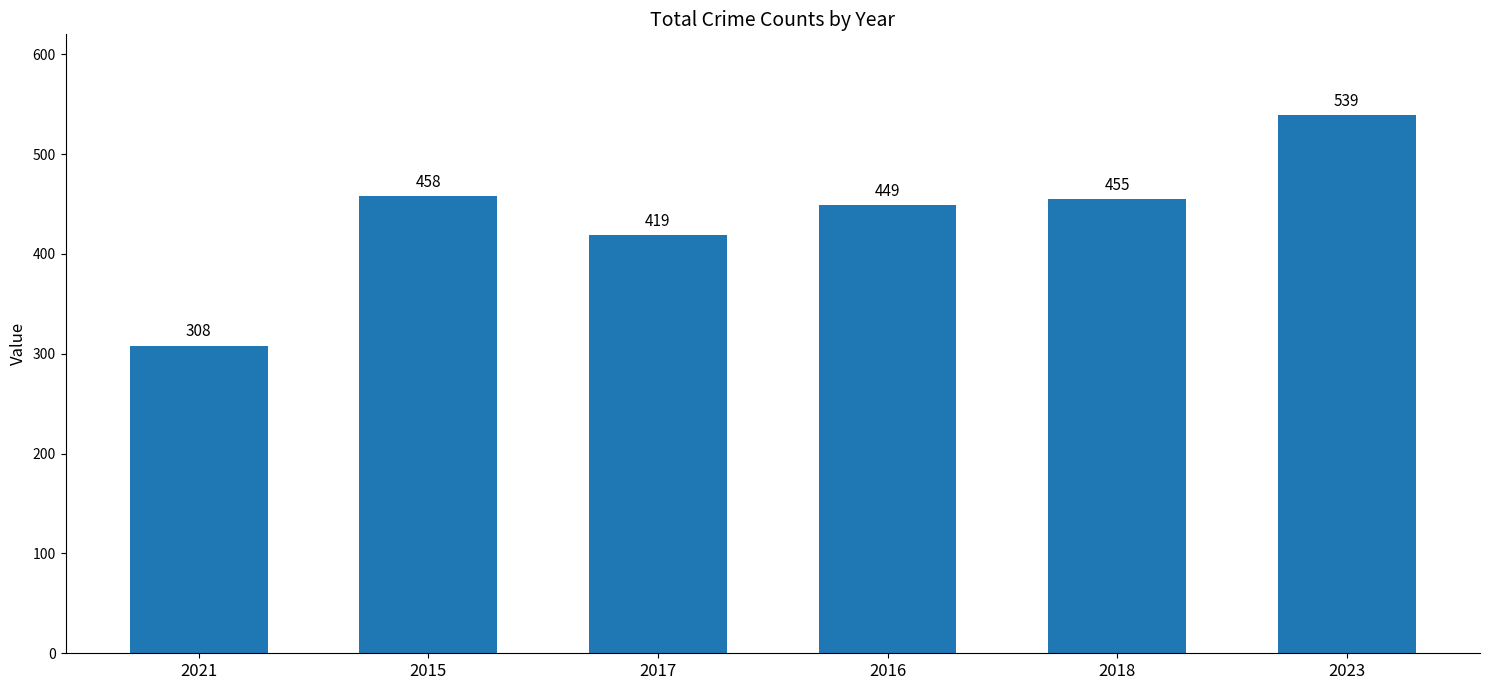

What position from the right is 2023?

1